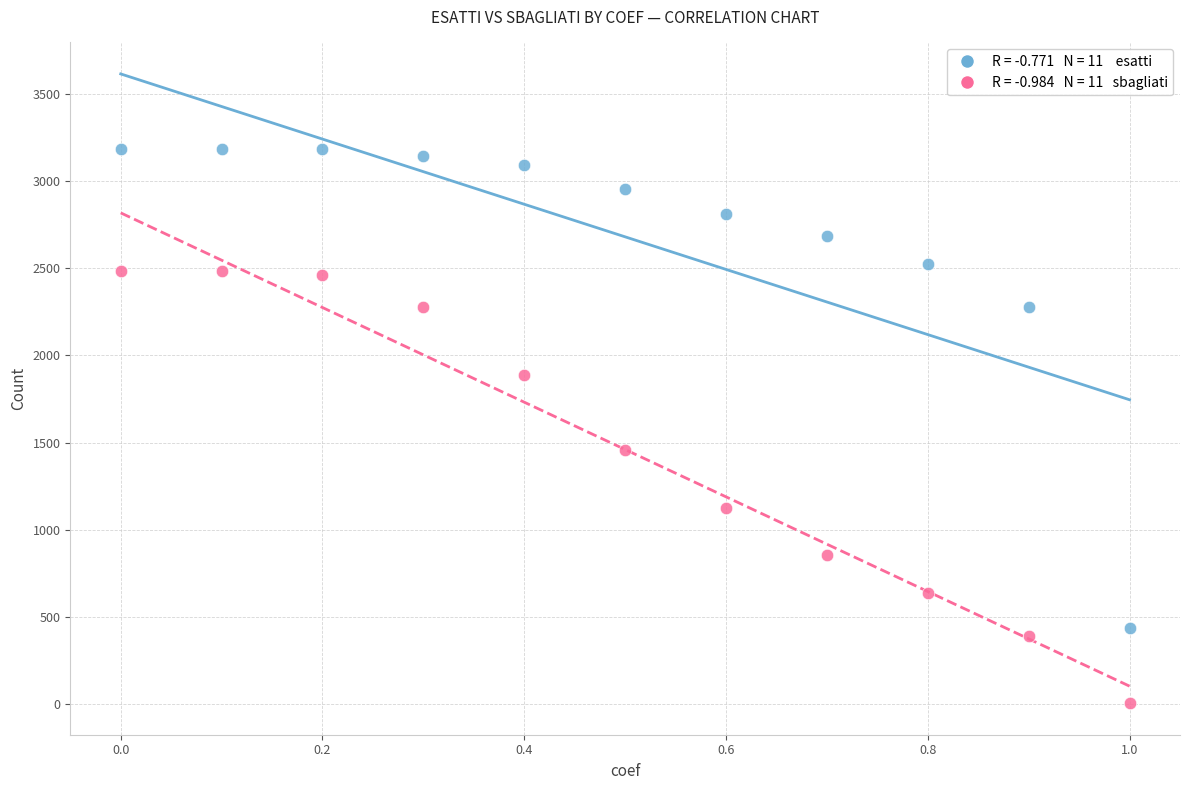

Across all series, what Y value is closest to 1595?

1457